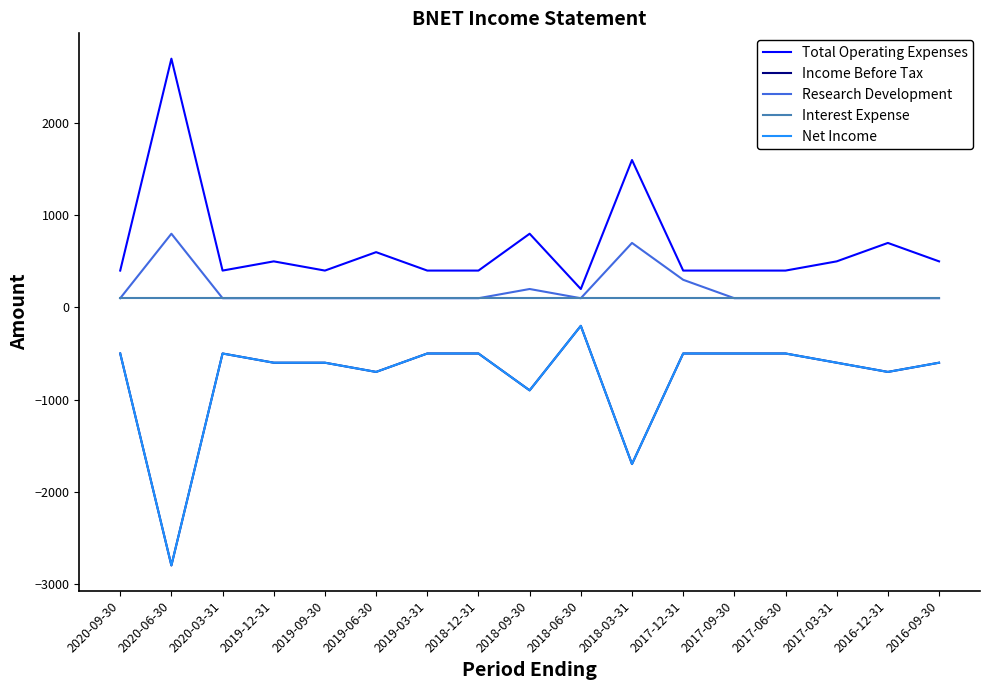

What is the difference between the highest and lowest values at 2016-12-31?

1400